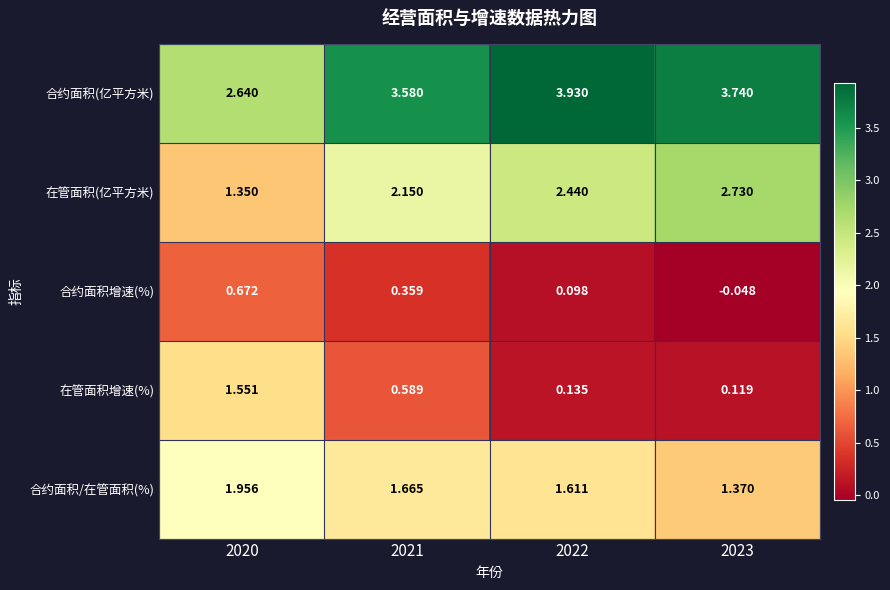

Which series has the widest spread of values?

在管面积增速(%)